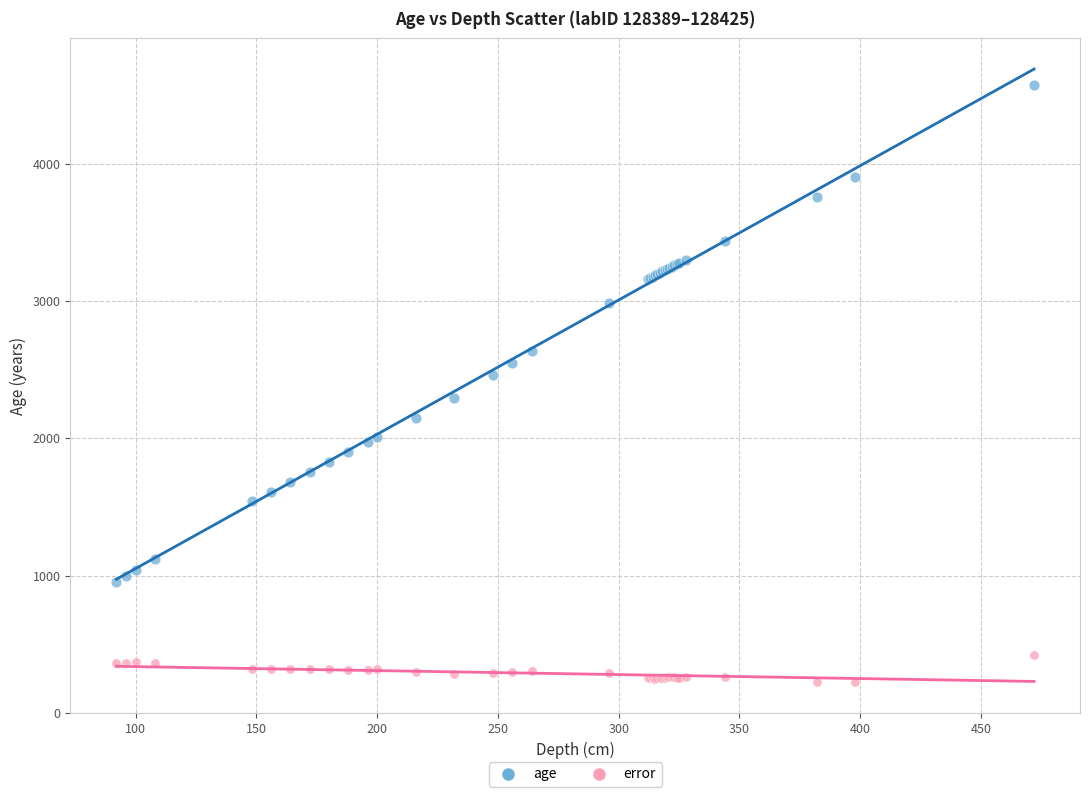

In the age series, what Y value is closest to 2766?

2640.0